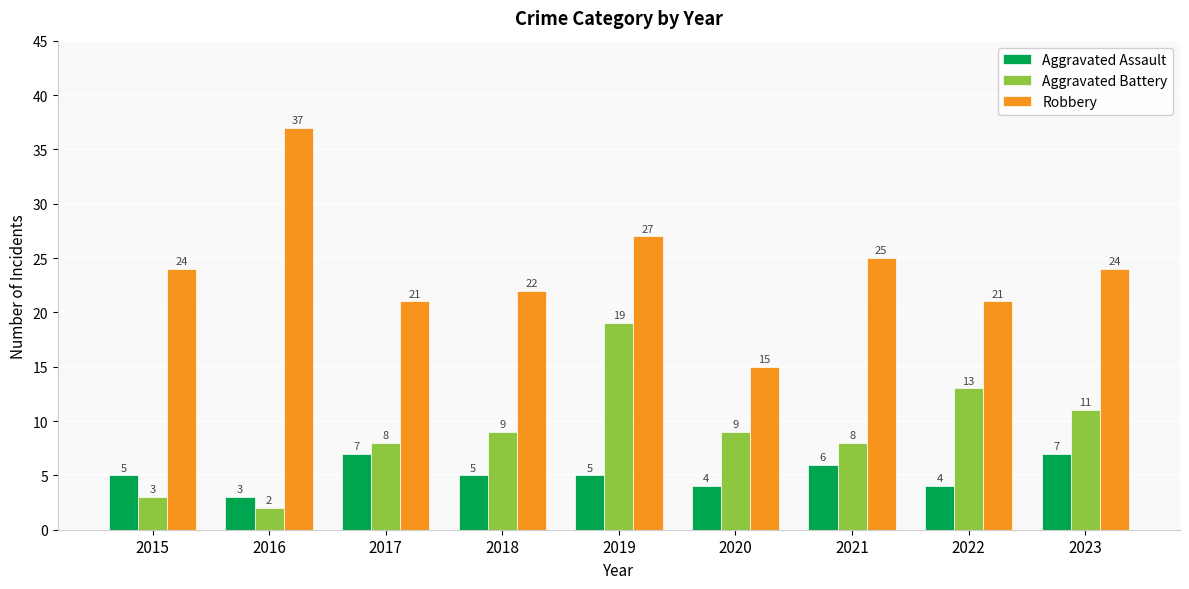

Reading right to left, transcribe all the data shown in this chart.

Aggravated Assault: 2023=7	2022=4	2021=6	2020=4	2019=5	2018=5	2017=7	2016=3	2015=5
Aggravated Battery: 2023=11	2022=13	2021=8	2020=9	2019=19	2018=9	2017=8	2016=2	2015=3
Robbery: 2023=24	2022=21	2021=25	2020=15	2019=27	2018=22	2017=21	2016=37	2015=24